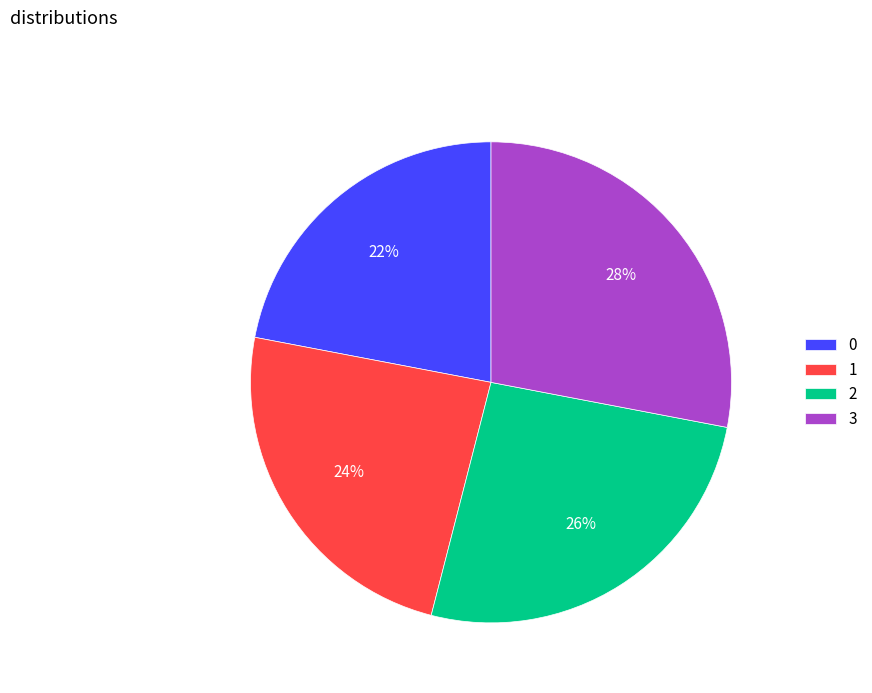

Which slice is the largest?

3